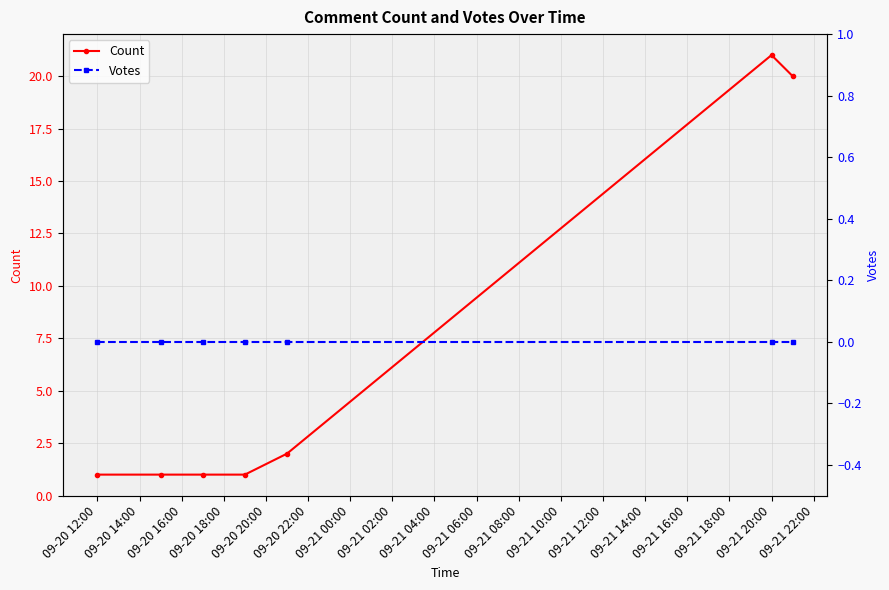

Which series has the widest spread of values?

Count